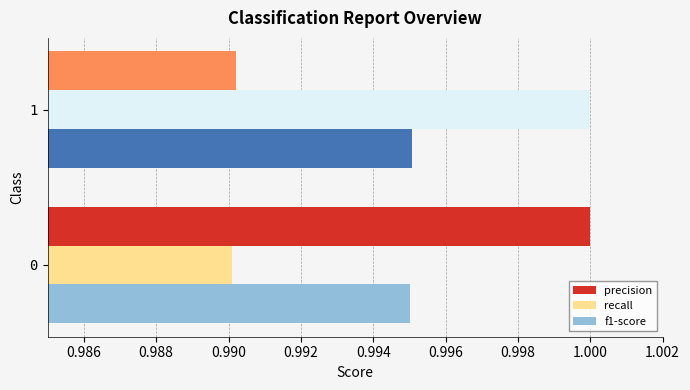

What is the total value across all series at 0?

3.0